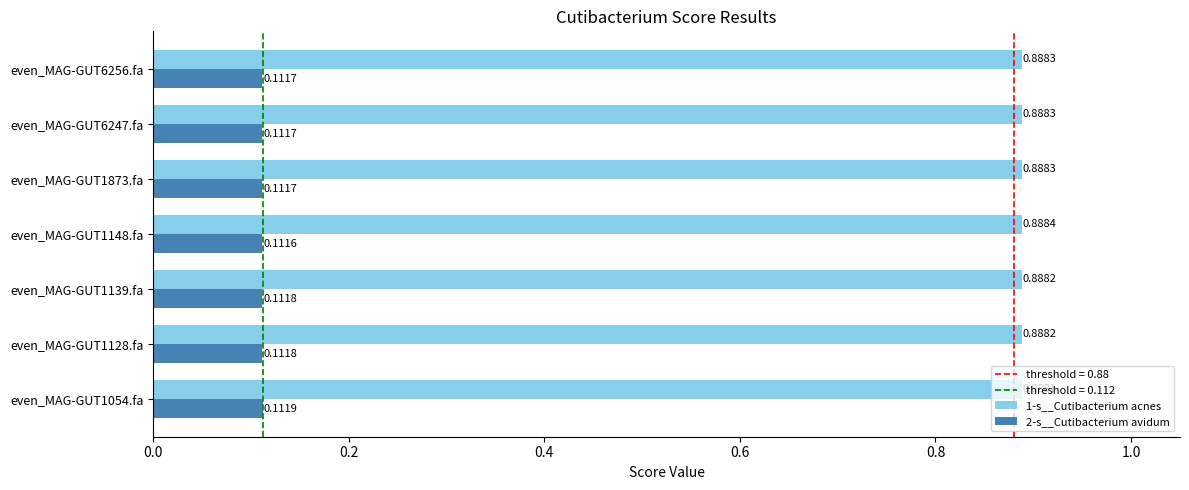

List the series in order of their overall mean, lowest first.

2-s__Cutibacterium avidum, 1-s__Cutibacterium acnes